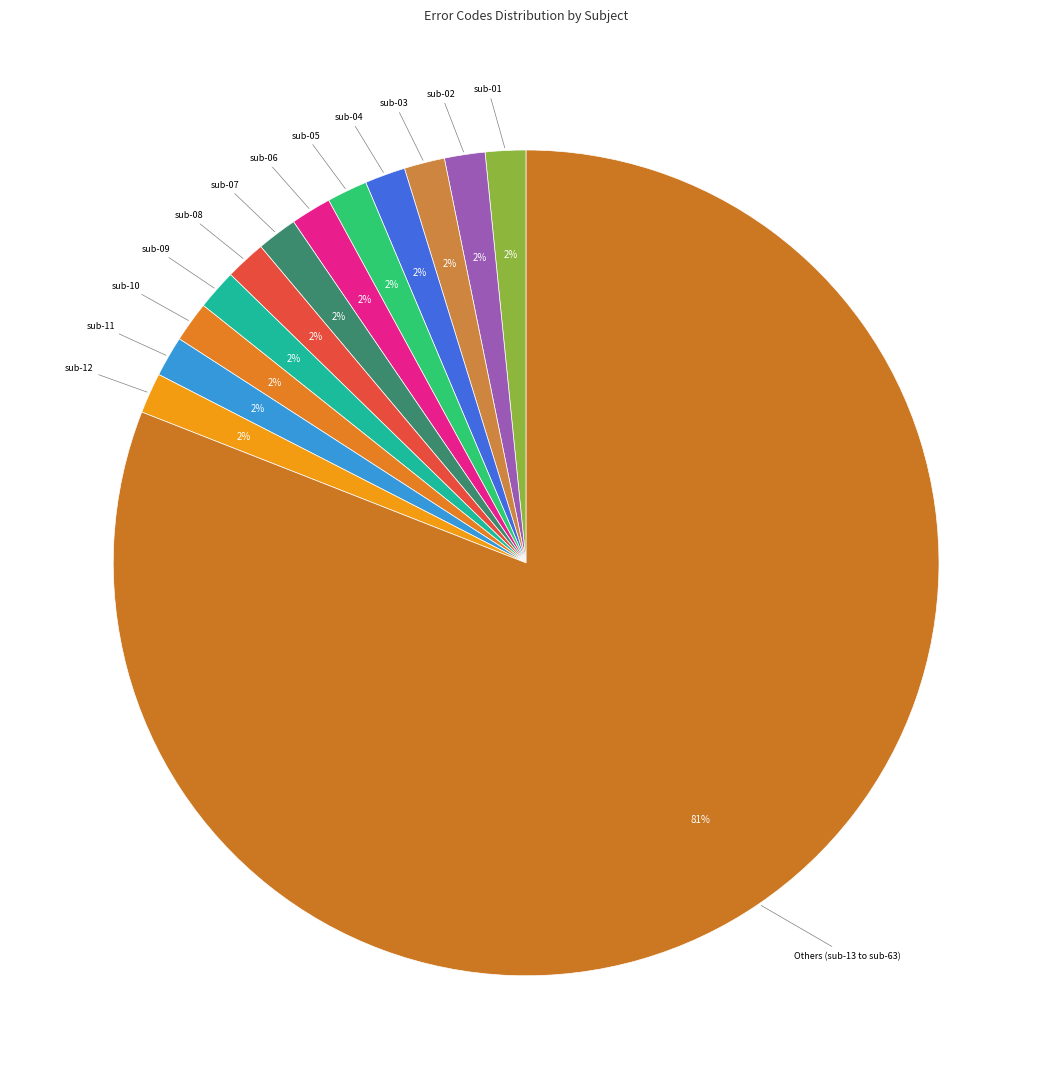

Which slice represents more than half of the pie?

Others (sub-13 to sub-63)